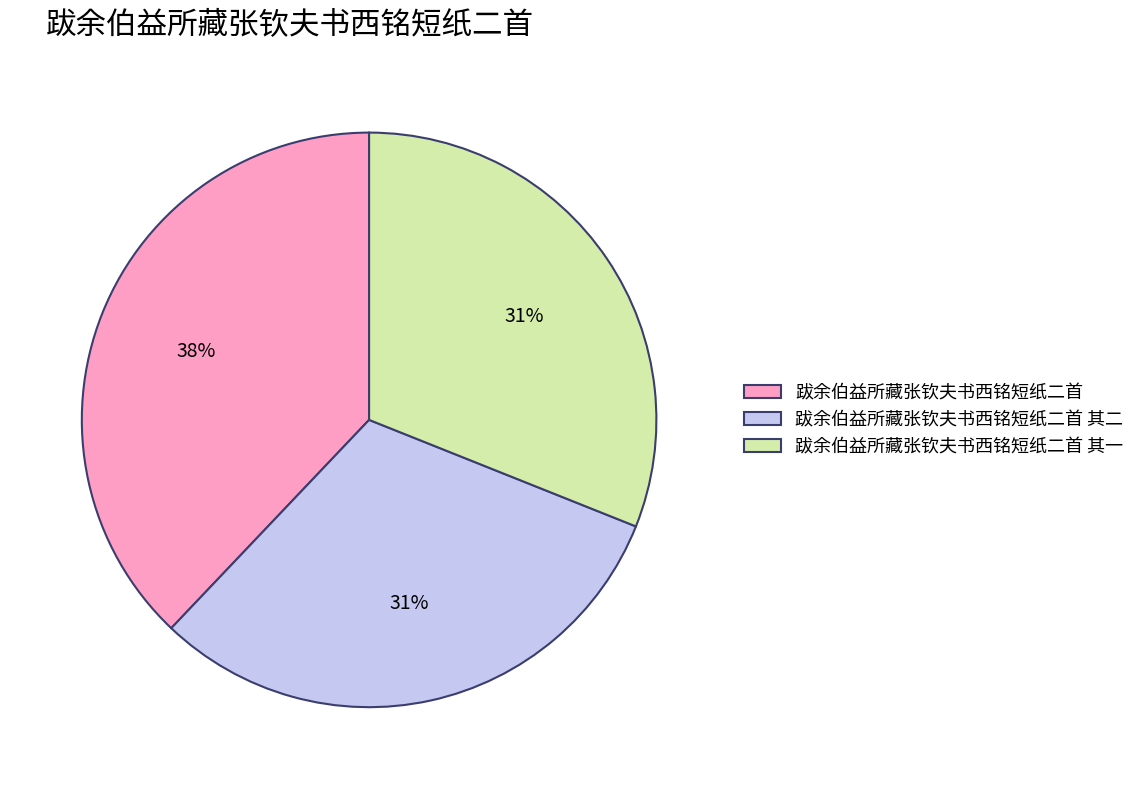

Combined, do 跋余伯益所藏张钦夫书西铭短纸二首 其二 and 跋余伯益所藏张钦夫书西铭短纸二首 其一 account for over 50%?

Yes